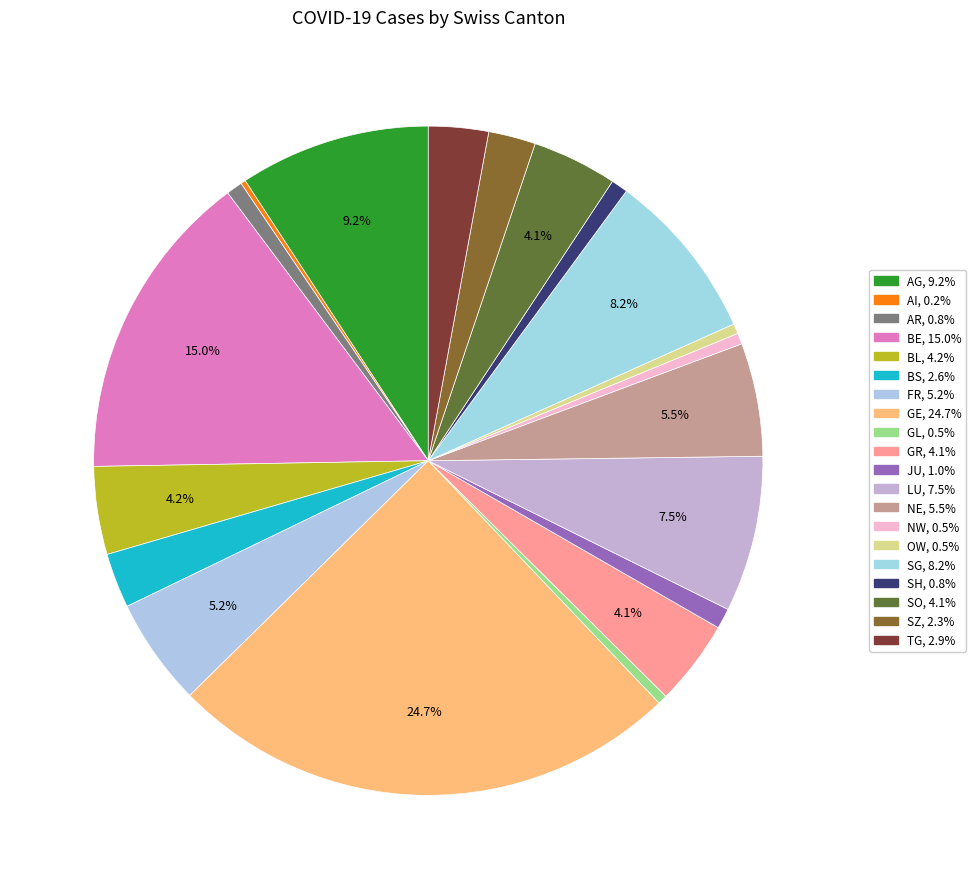

True or false: AG accounts for 9% of the total.

True